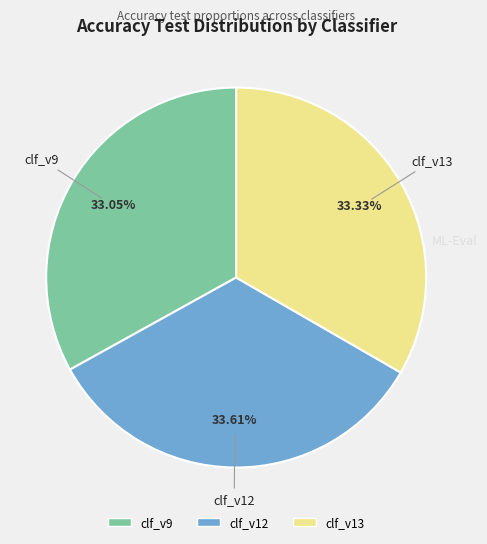

How much of the chart is everything except clf_v9?

66.9%